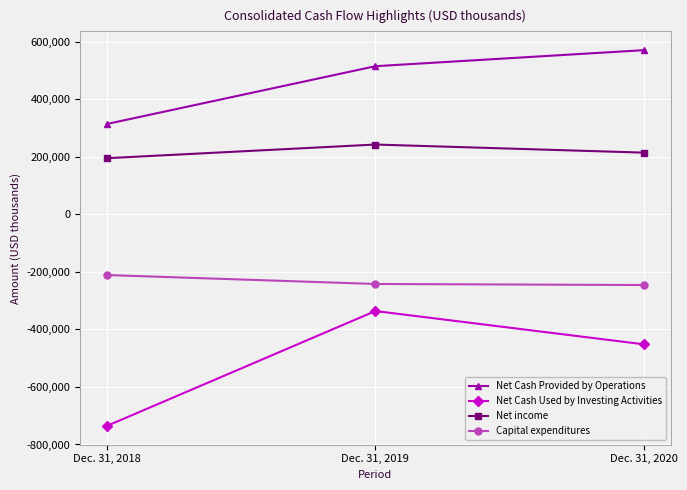

Is it true that Net Cash Used by Investing Activities equals -1054750 at Dec. 31, 2018?

False